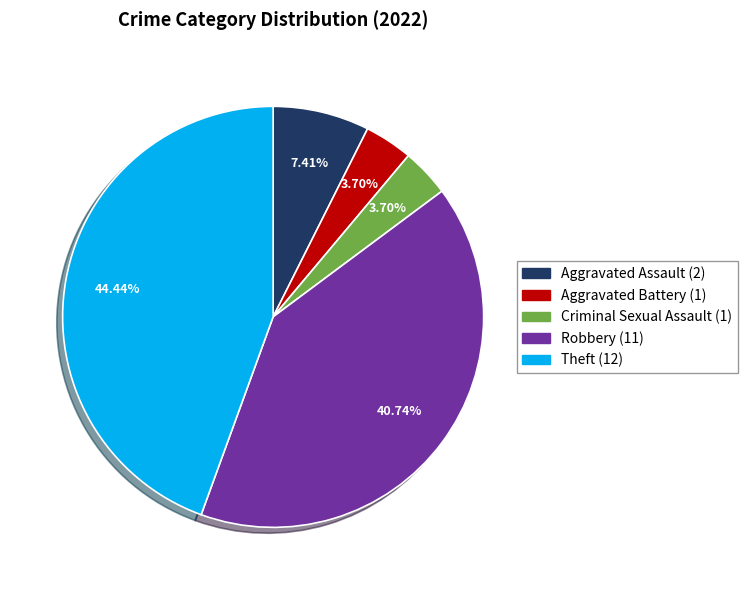

True or false: Aggravated Assault accounts for 7% of the total.

True